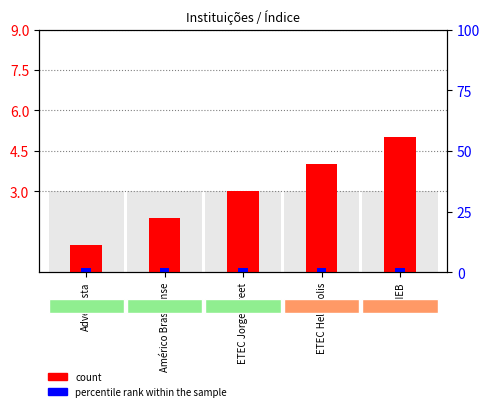

What is the minimum value shown in the chart?

1